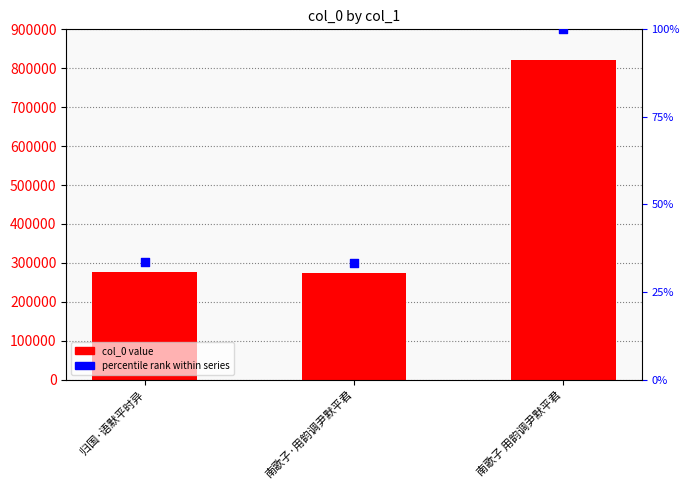

What is the total value across all series at 南歌子·用韵调尹默平君?

273990.3